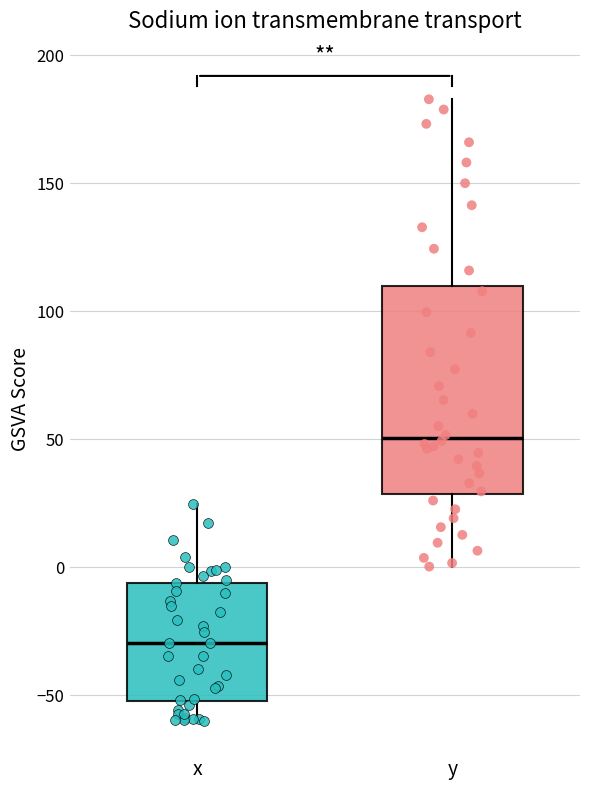

Reading left to right, read every box against the y-axis: the position of its median line, the range the box covers, and the ends of its whiskers. The values are not printed on the chart, so give them approximately, as read against the axis.

x: median -30, box -55 to -5, whiskers -60 to 25
y: median 50, box 30 to 110, whiskers 0 to 185